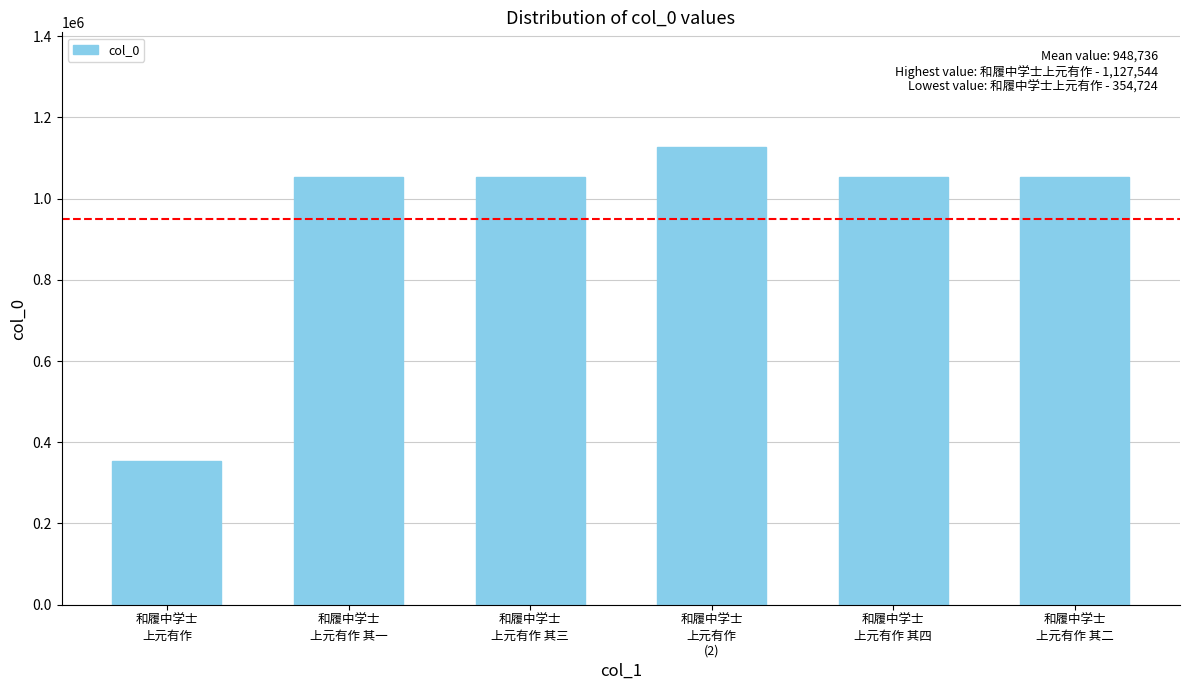

Which category has the highest value across all series?

和履中学士
上元有作
(2)